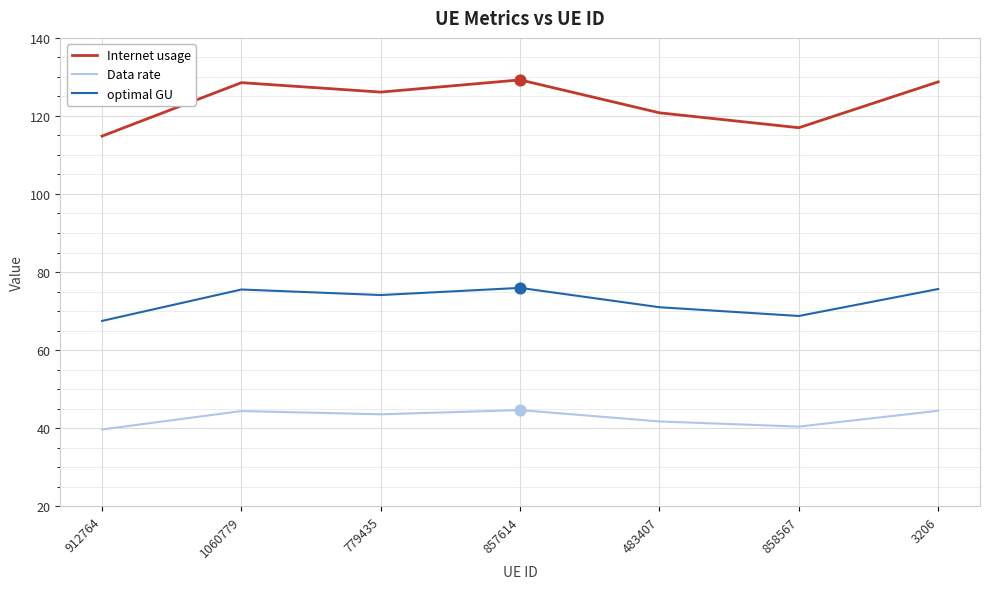

Which series has the largest total across all categories?

Internet usage